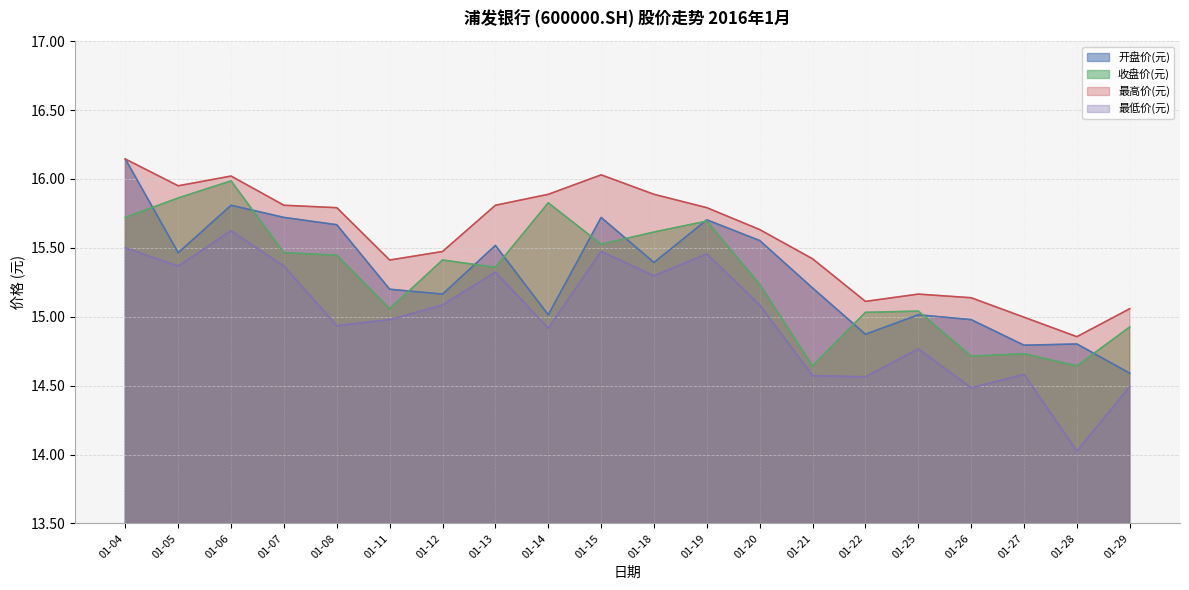

At 01-22, list the series in order from smallest to largest.

最低价(元), 开盘价(元), 收盘价(元), 最高价(元)